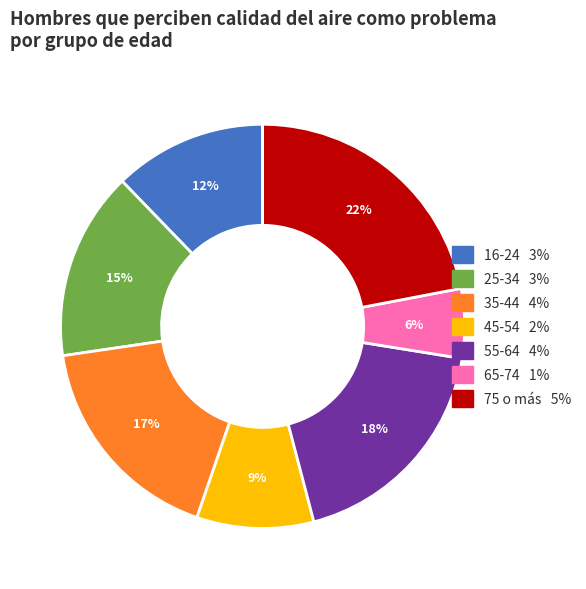

Between 25-34 and 65-74, which is larger?

25-34